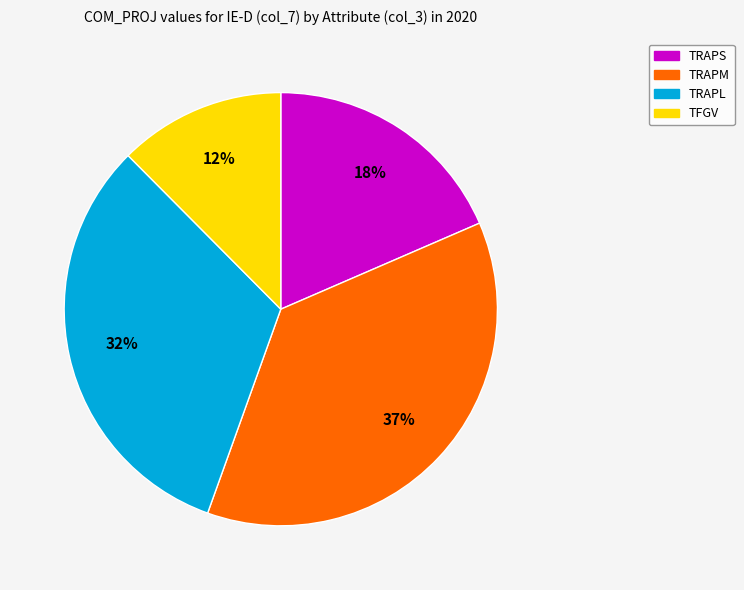

Does TRAPL represent more than half of the total?

No